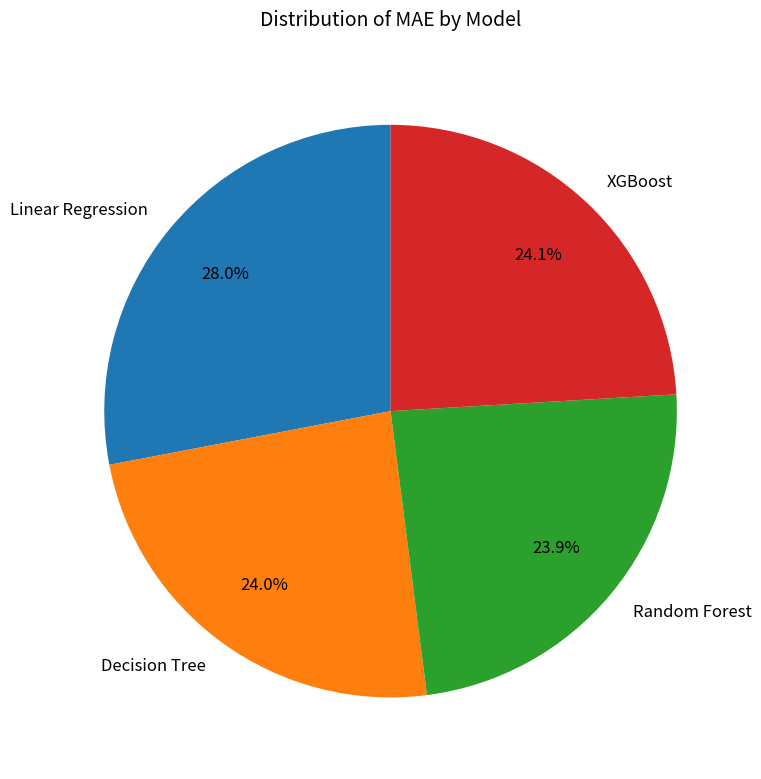

Is there any slice that represents more than half of the pie?

No